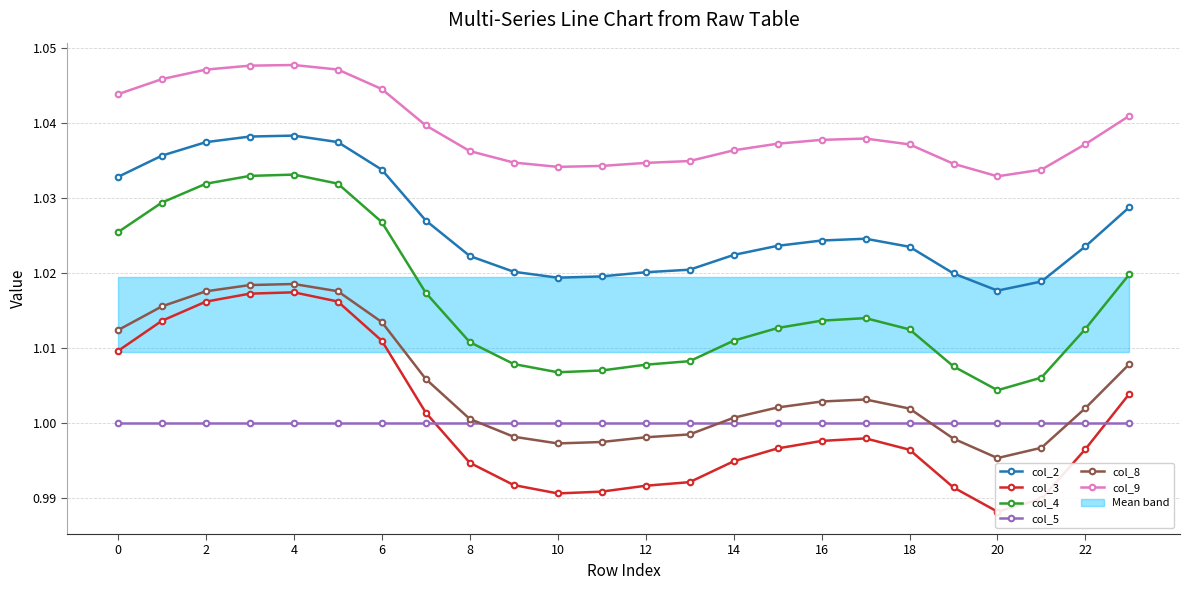

What is the label of the 3rd point from the right?

21